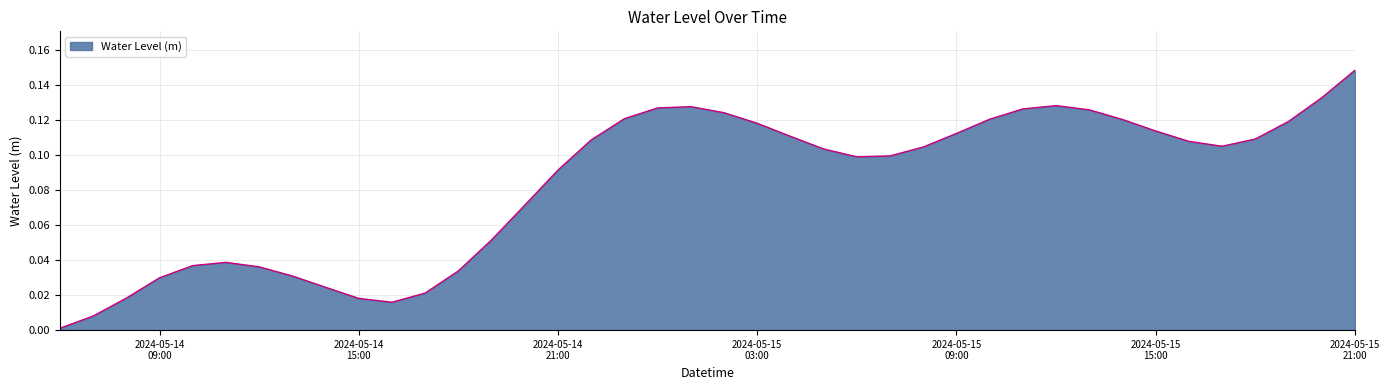

At which category does the data reach its first local peak?

2024-05-14 11:00:00